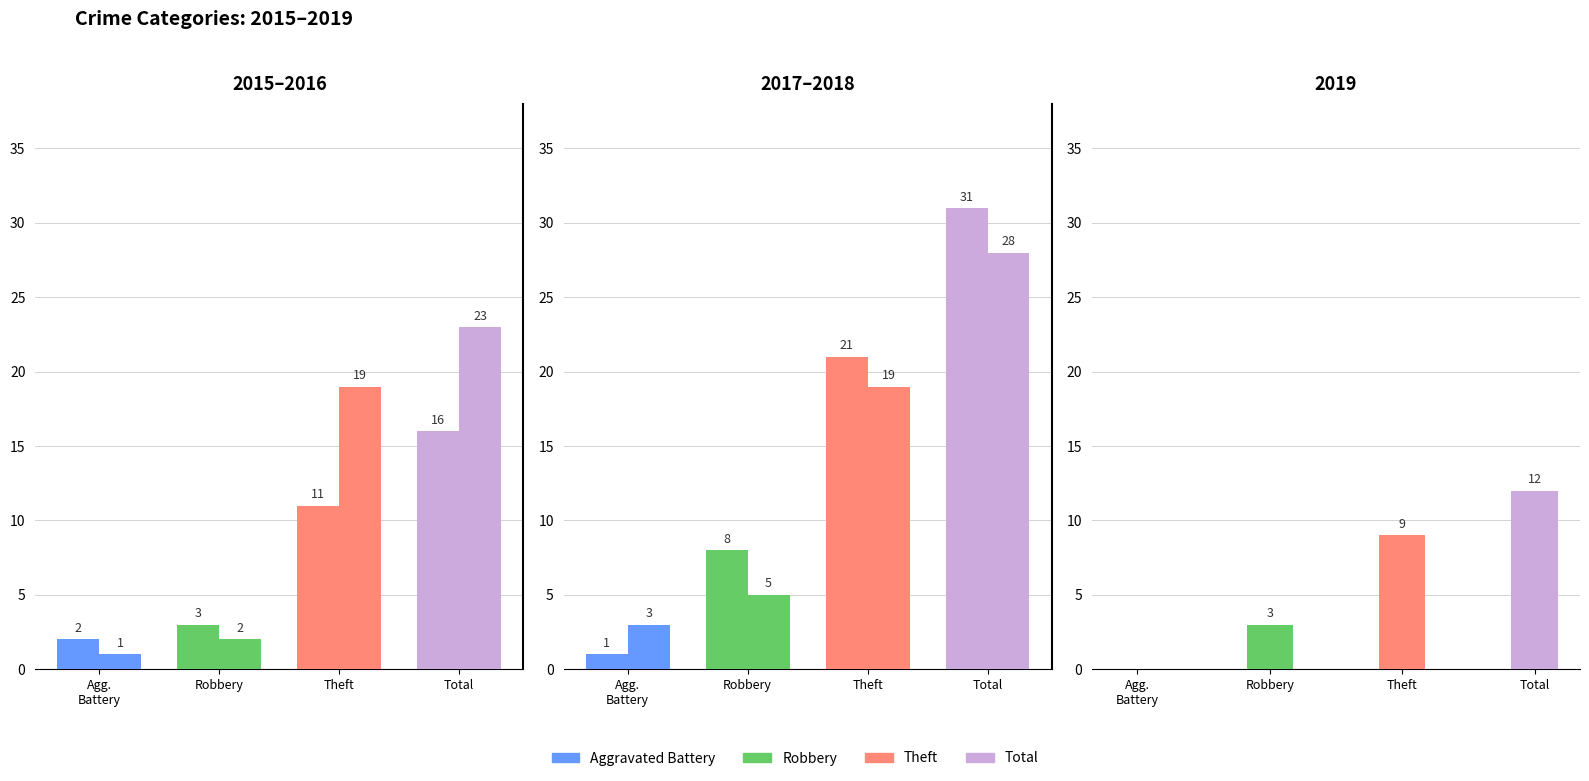

What is the value of the 2018 bar at the 3rd from the left?

19